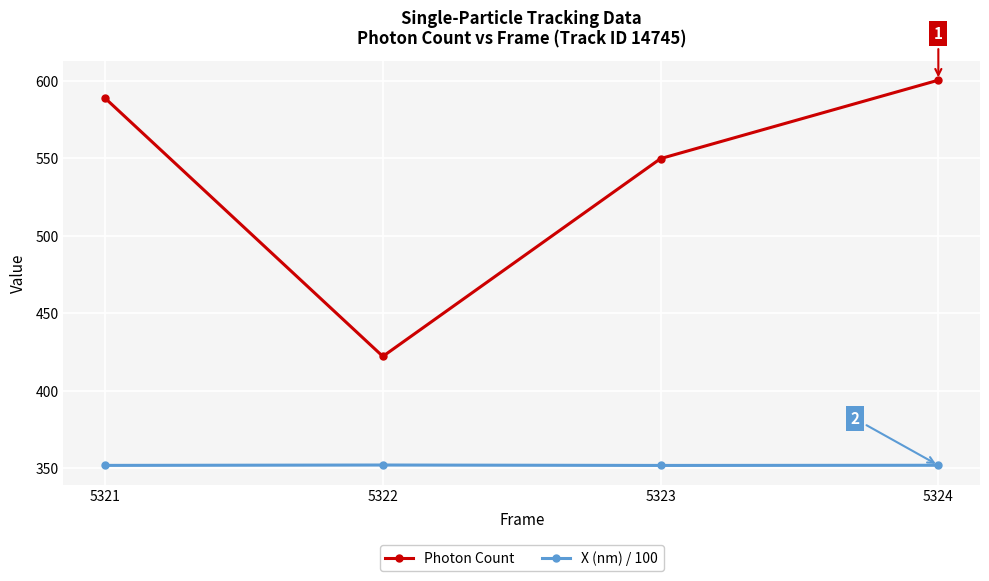

True or false: X (nm) / 100 and Photon Count intersect in this chart.

False